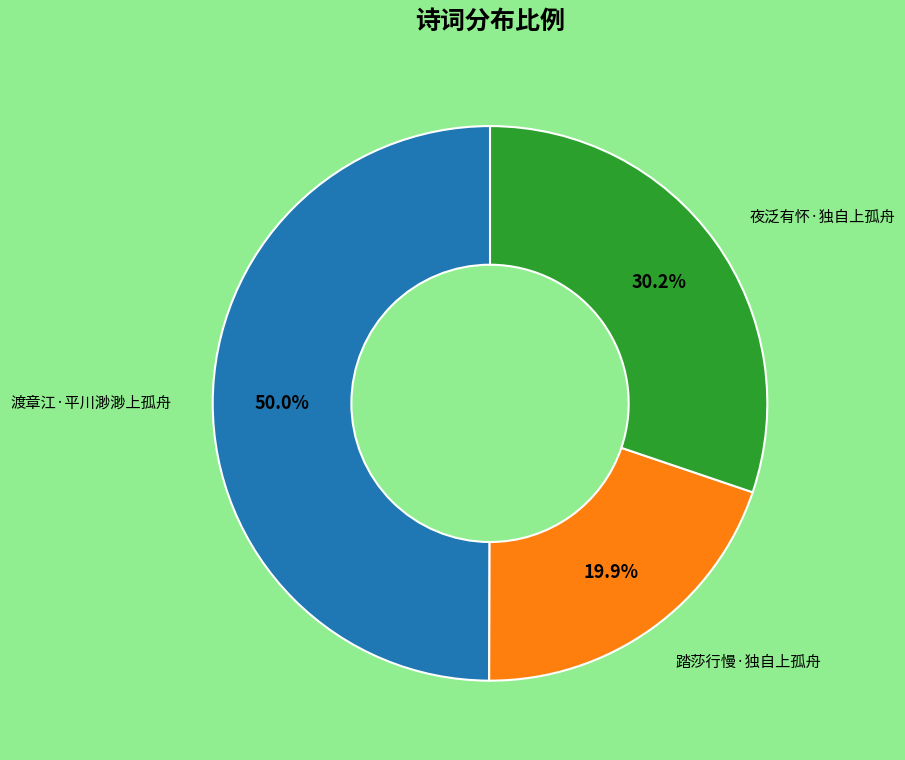

To the nearest percent, what is the difference between the 踏莎行慢·独自上孤舟 and 夜泛有怀·独自上孤舟 slice percentages?

10%